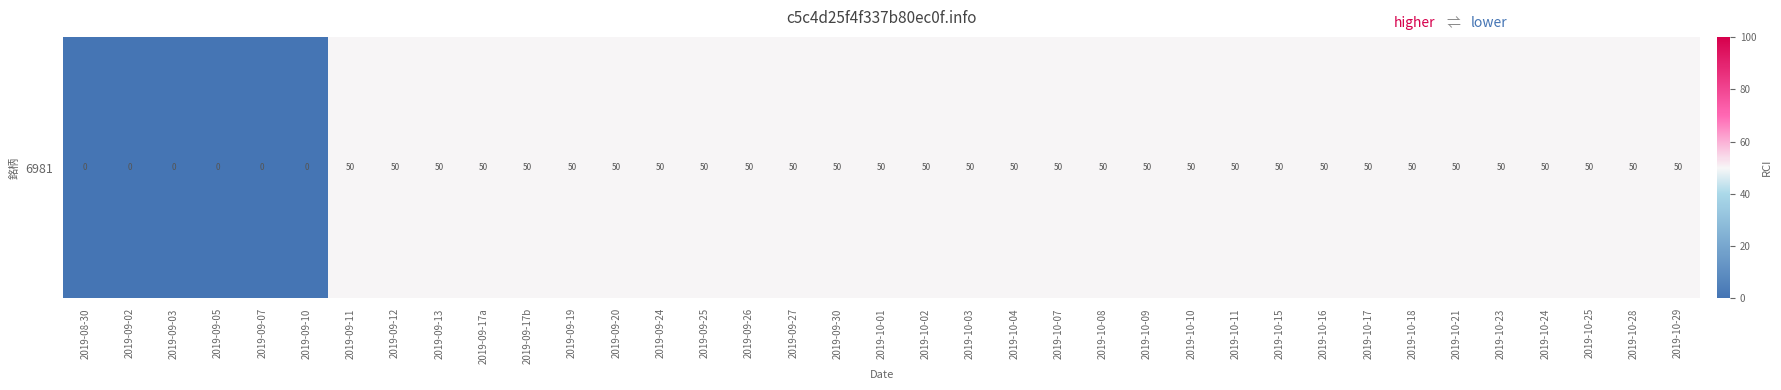

What is the maximum value shown in the chart?

50